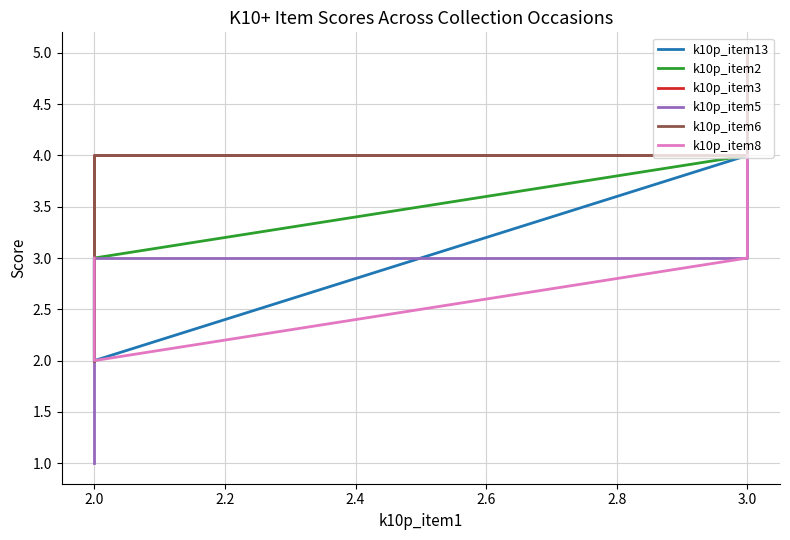

Count the number of categories in the chart.

4